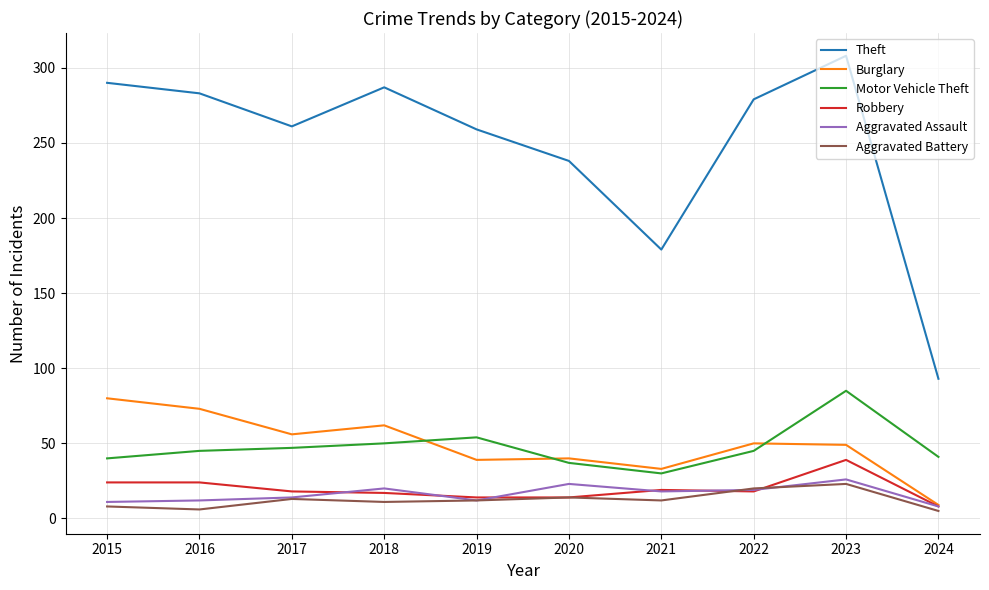

True or false: Aggravated Battery and Theft intersect in this chart.

False